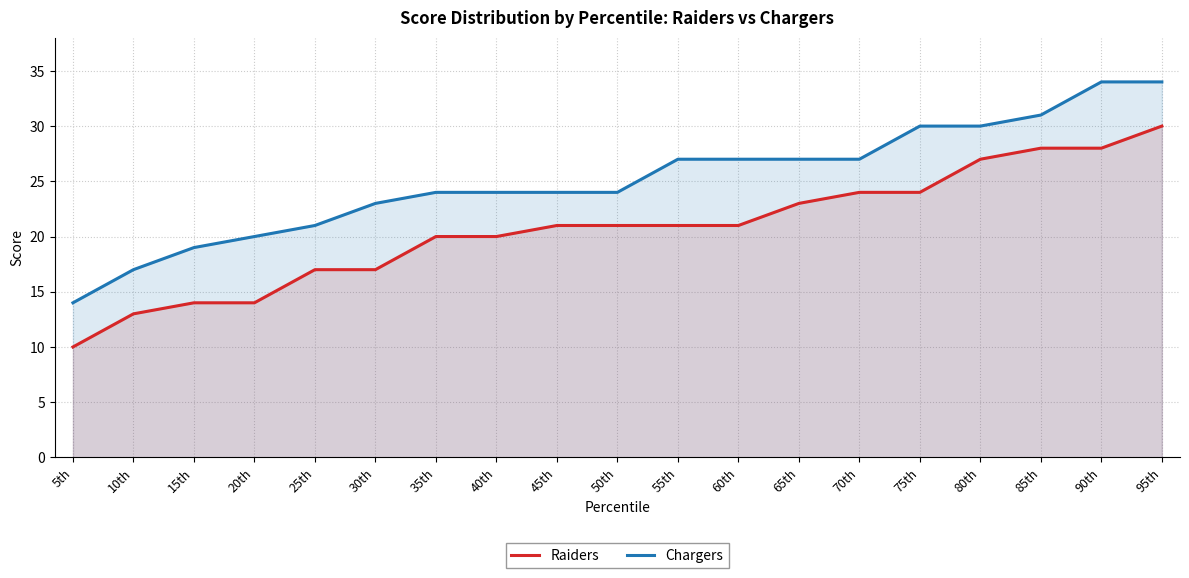

What is the label of the 7th point from the right?

65th